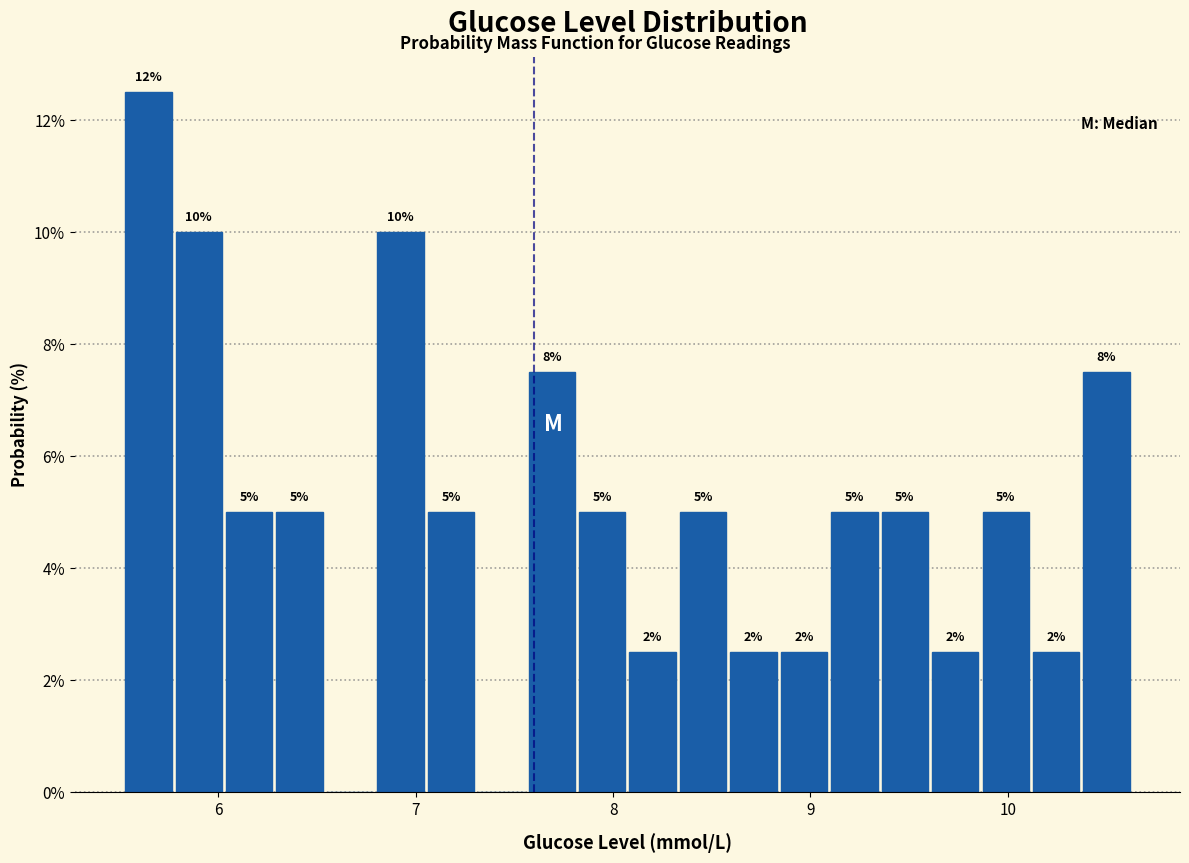

Read against the x-axis, roughly where is the centre of the tallest bar?

5.6